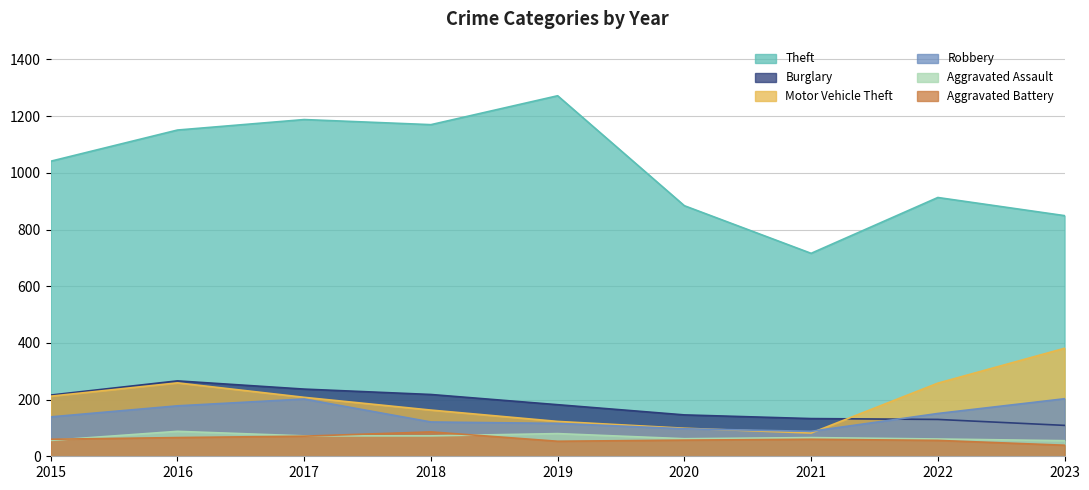

In Aggravated Assault, how many points are higher than both neighbors (excluding endpoints)?

3